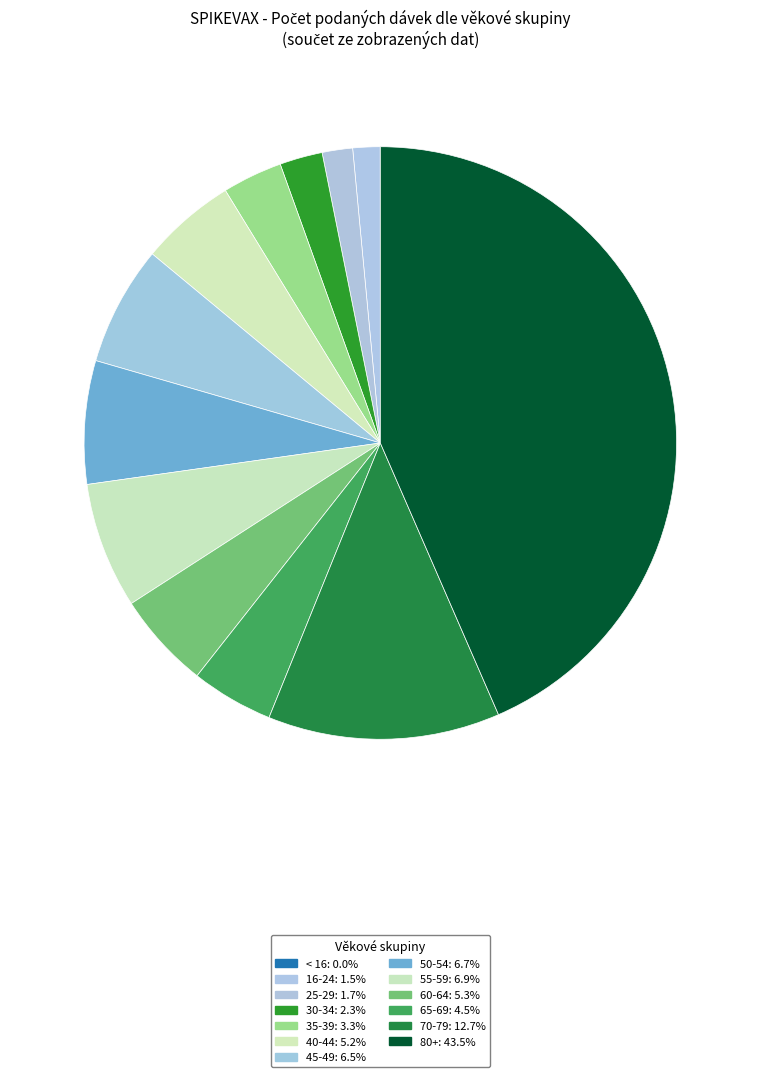

Does 35-39 account for over 50% of the chart?

No